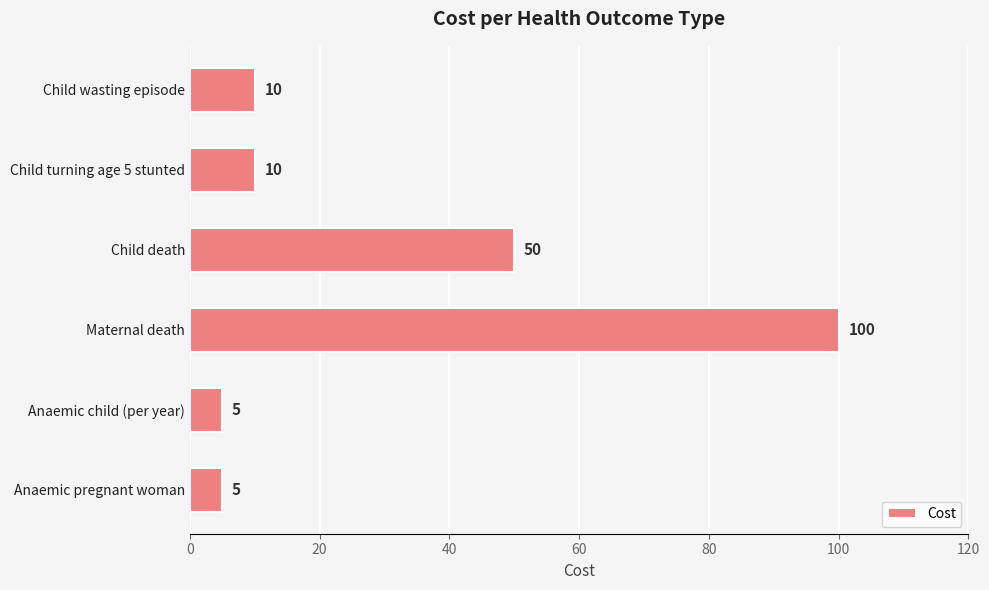

Reading bottom to top, extract all data points from this chart.

Anaemic pregnant woman=5	Anaemic child (per year)=5	Maternal death=100	Child death=50	Child turning age 5 stunted=10	Child wasting episode=10